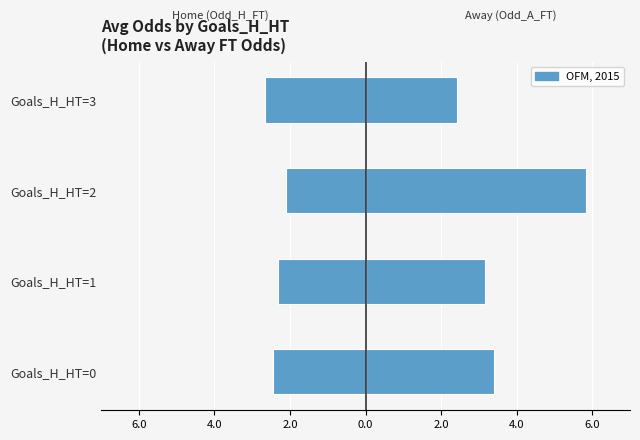

What is the difference between the Odd_H_FT values at Goals_H_HT=2 and Goals_H_HT=1?

0.2